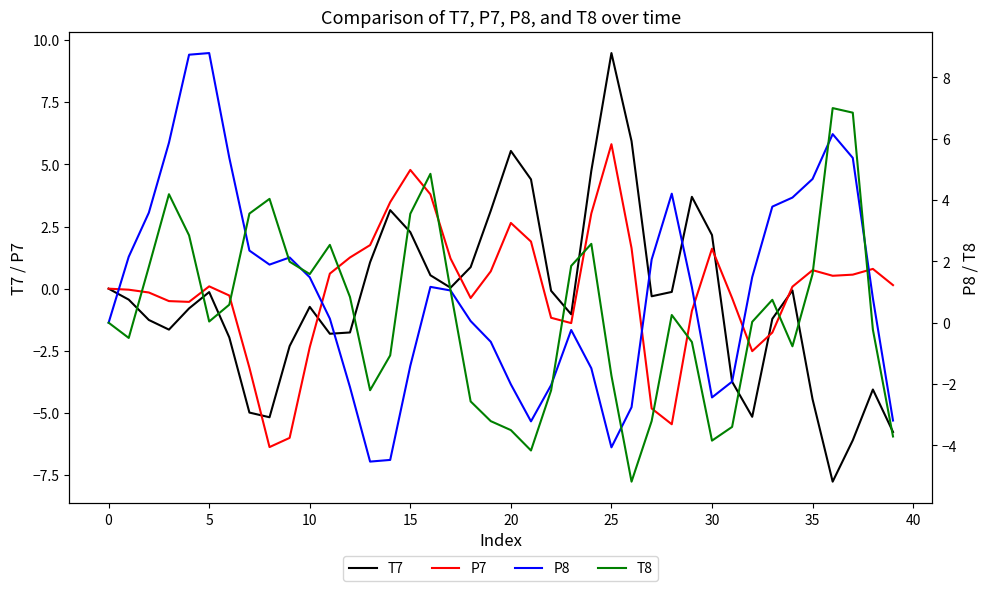

Is this an area chart (filled region under the line)?

No